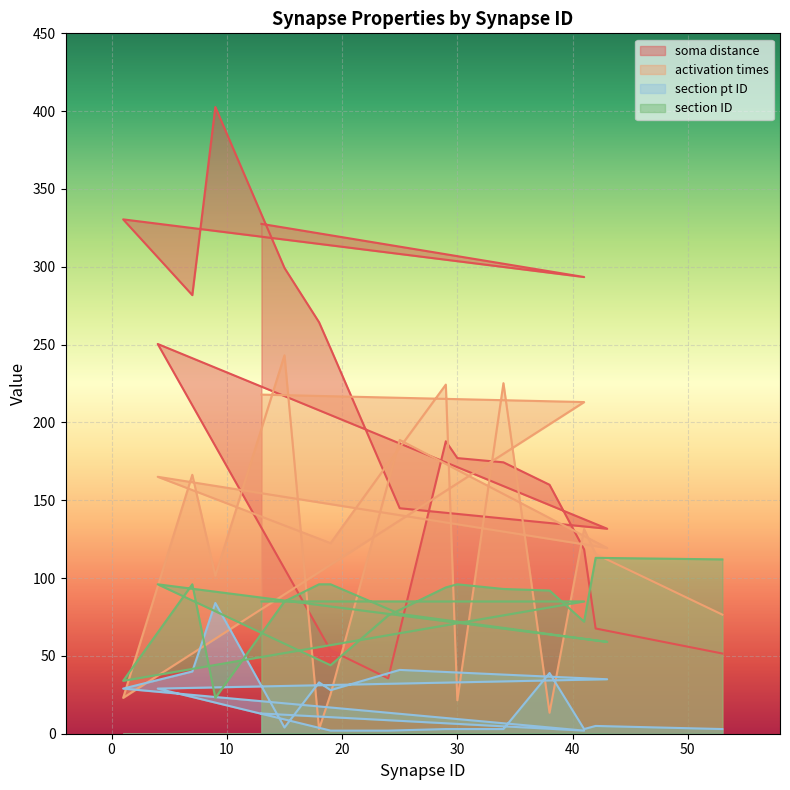

What is the spread (max minus min) of values at 1?

307.4